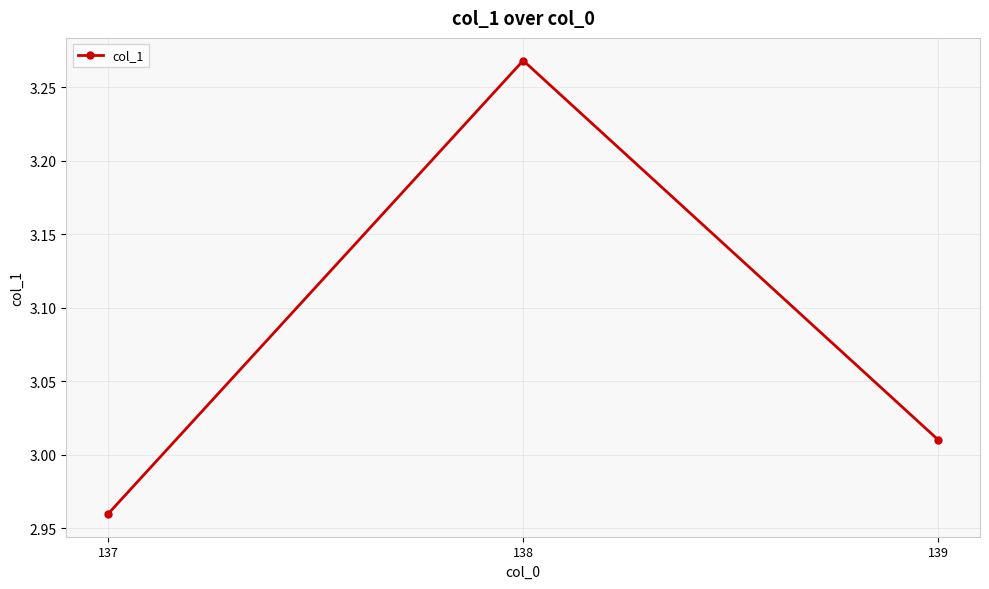

Approximately how many times larger is the value at 137 compared to 139?

1.0